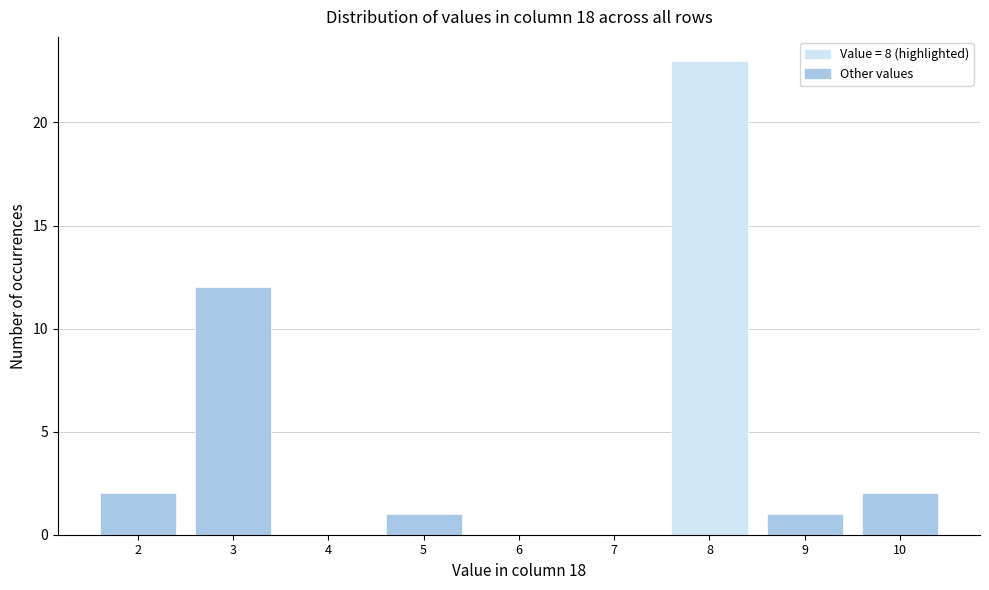

Reading left to right, transcribe this chart: for each bar, give the range it covers on the x-axis and its height. The values are not printed on the chart, so give them approximately, as read against the axis.

1.5 to 2.5: 2
2.5 to 3.5: 12
3.5 to 4.5: 0
4.5 to 5.5: 1
5.5 to 6.5: 0
6.5 to 7.5: 0
7.5 to 8.5: 23
8.5 to 9.5: 1
9.5 to 10.5: 2